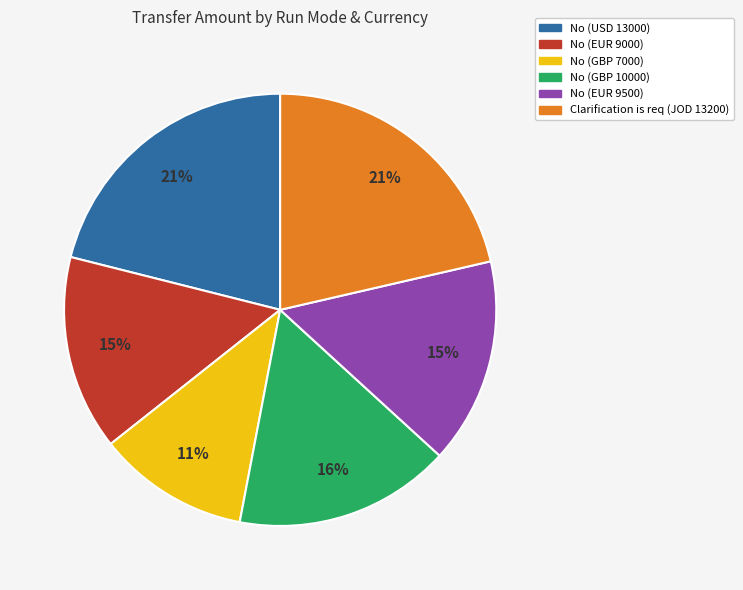

To the nearest percent, what percentage of the pie is No (GBP 7000)?

11%